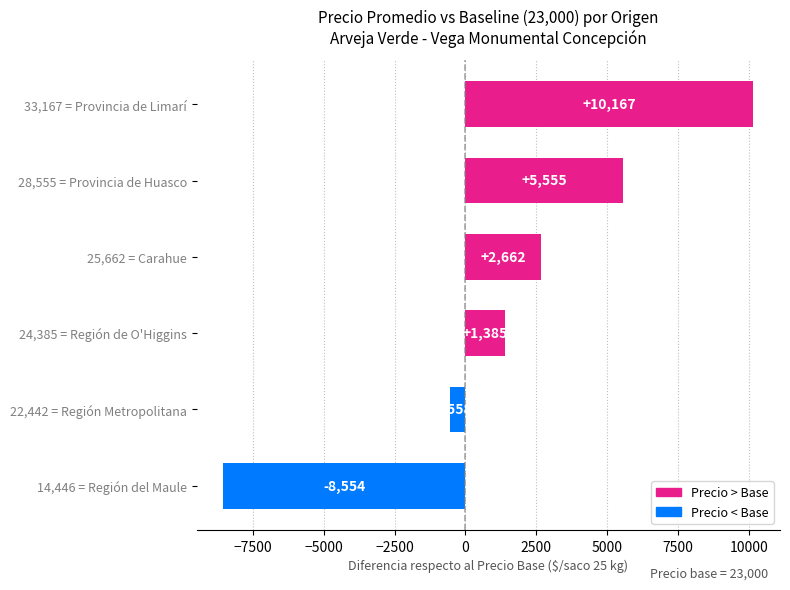

What is the greatest value displayed?

10167